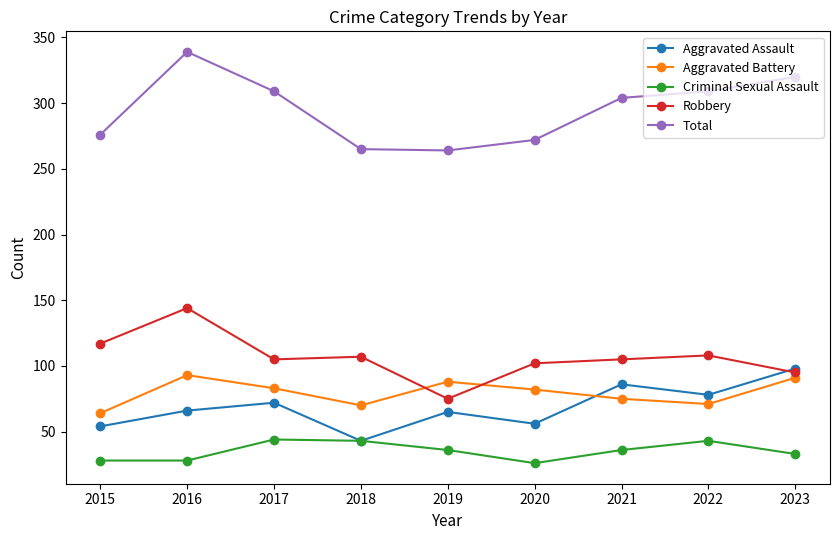

Read the Aggravated Assault value at 2017.

72